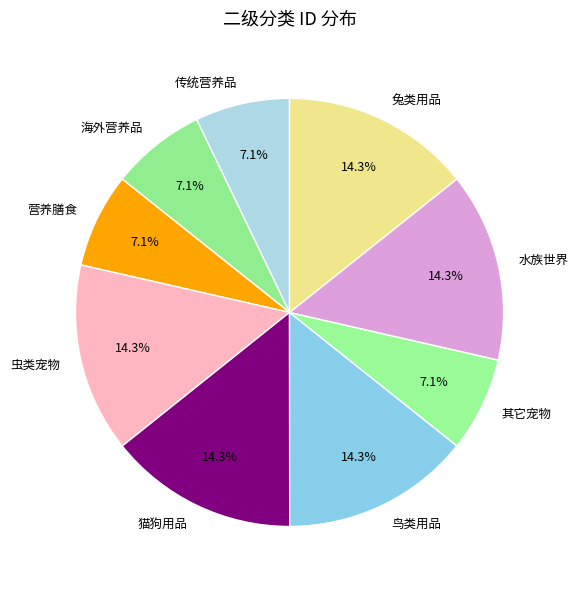

Is there a majority slice in this chart?

No